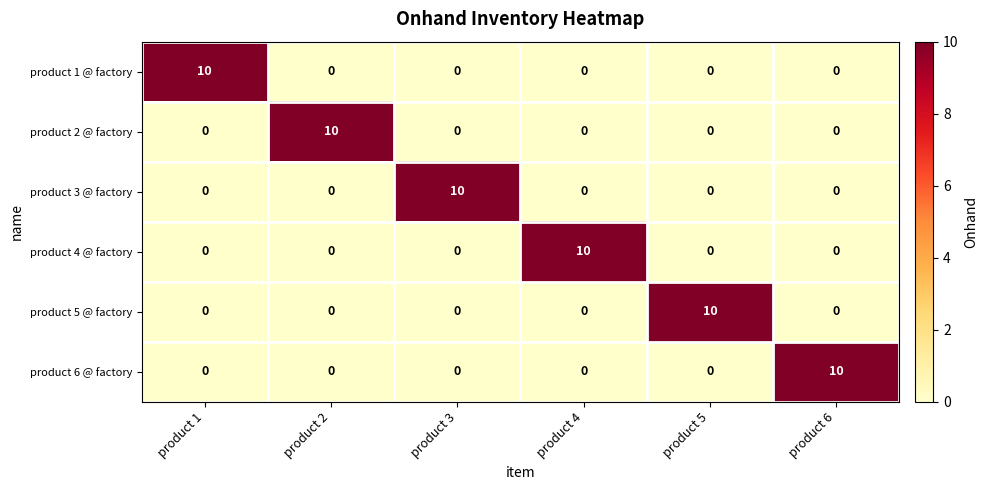

What is the difference between the product 3 @ factory values at product 6 and product 3?

10